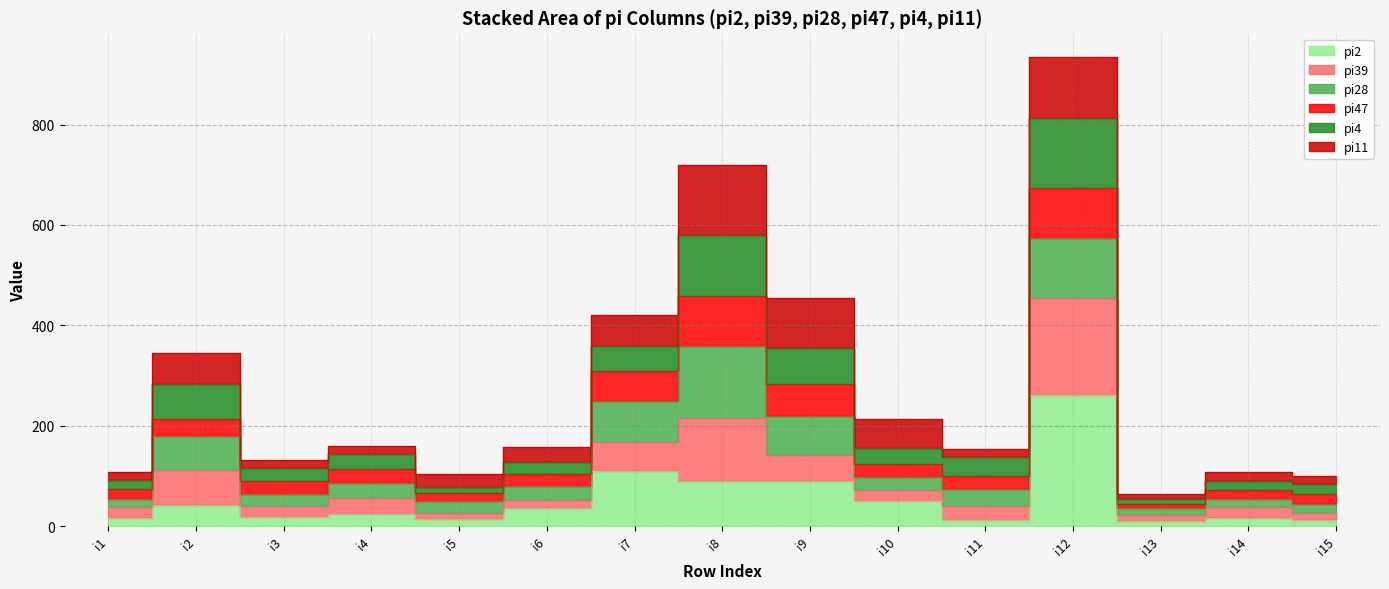

Is the value of pi39 at i7 greater than the value of pi2 at i8?

Yes